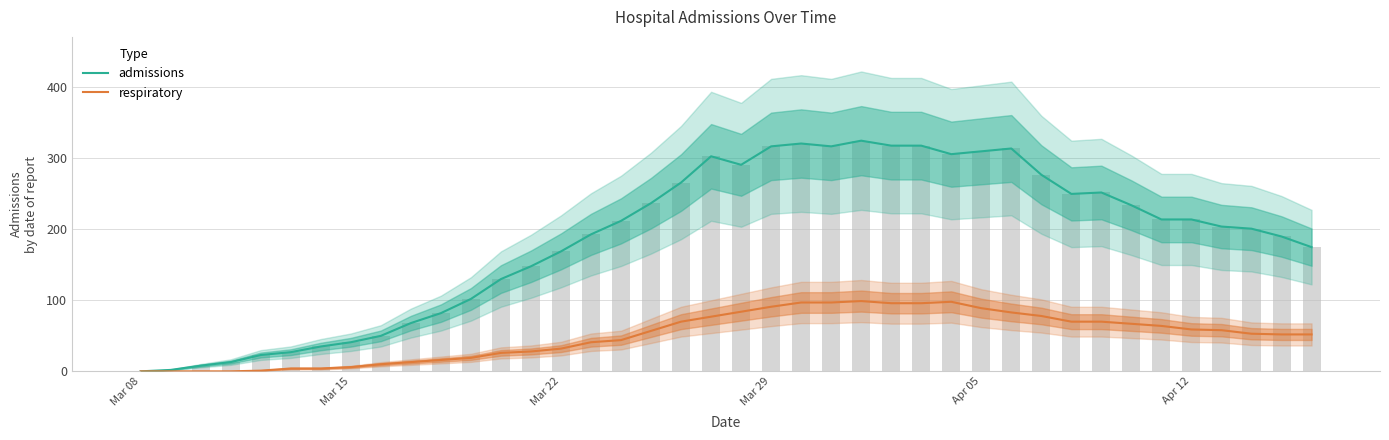

Rank the series at Mar 29 from highest to lowest value.

admissions, respiratory